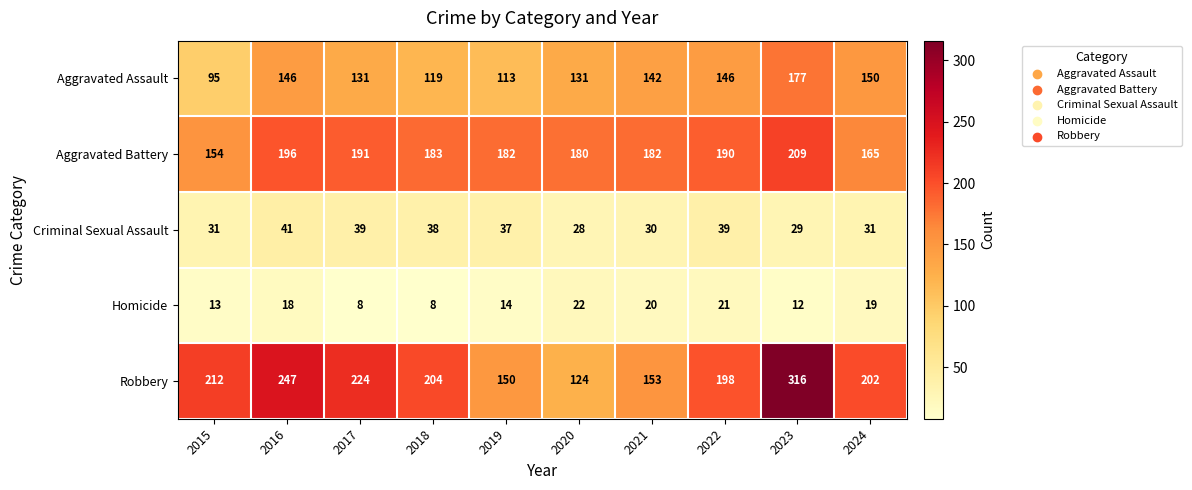

At which label is Homicide closest to 15?

2019